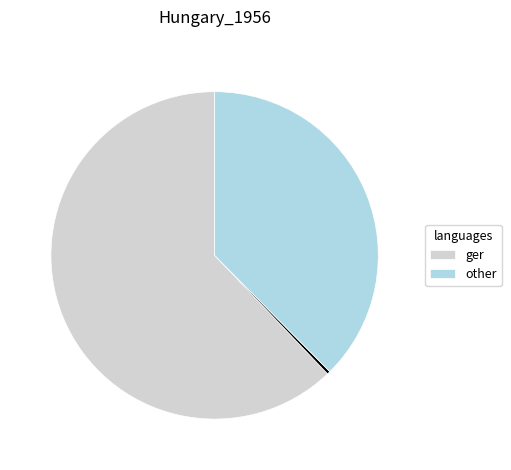

Is there a majority slice in this chart?

Yes